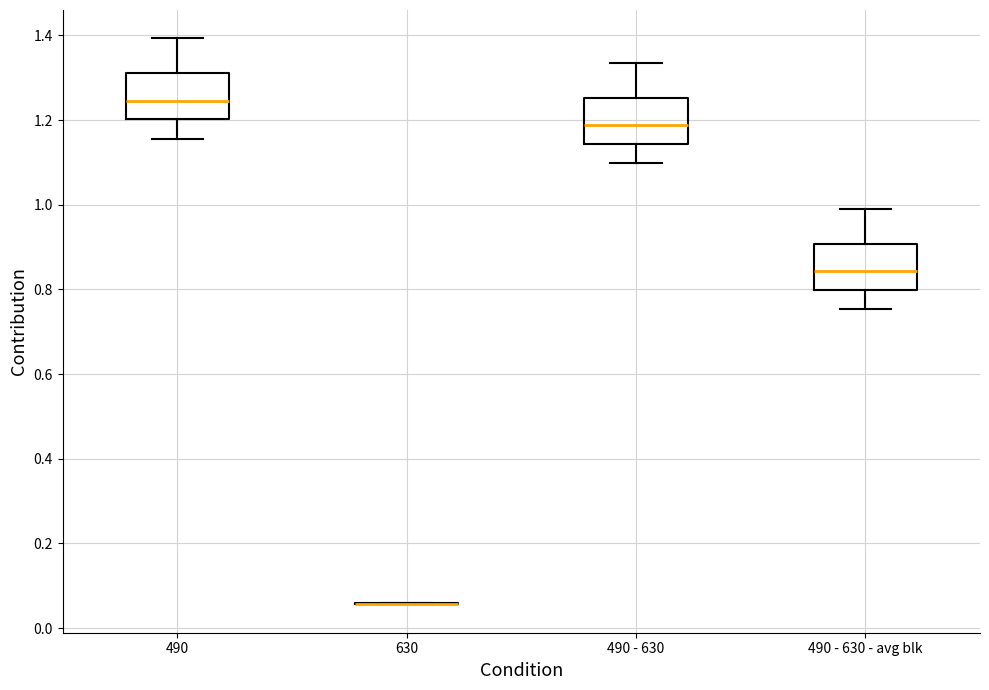

Where is the lower edge of the box for 490 - 630 - avg blk on the y-axis? The values are not printed on the chart, so give them approximately, as read against the axis.

0.80